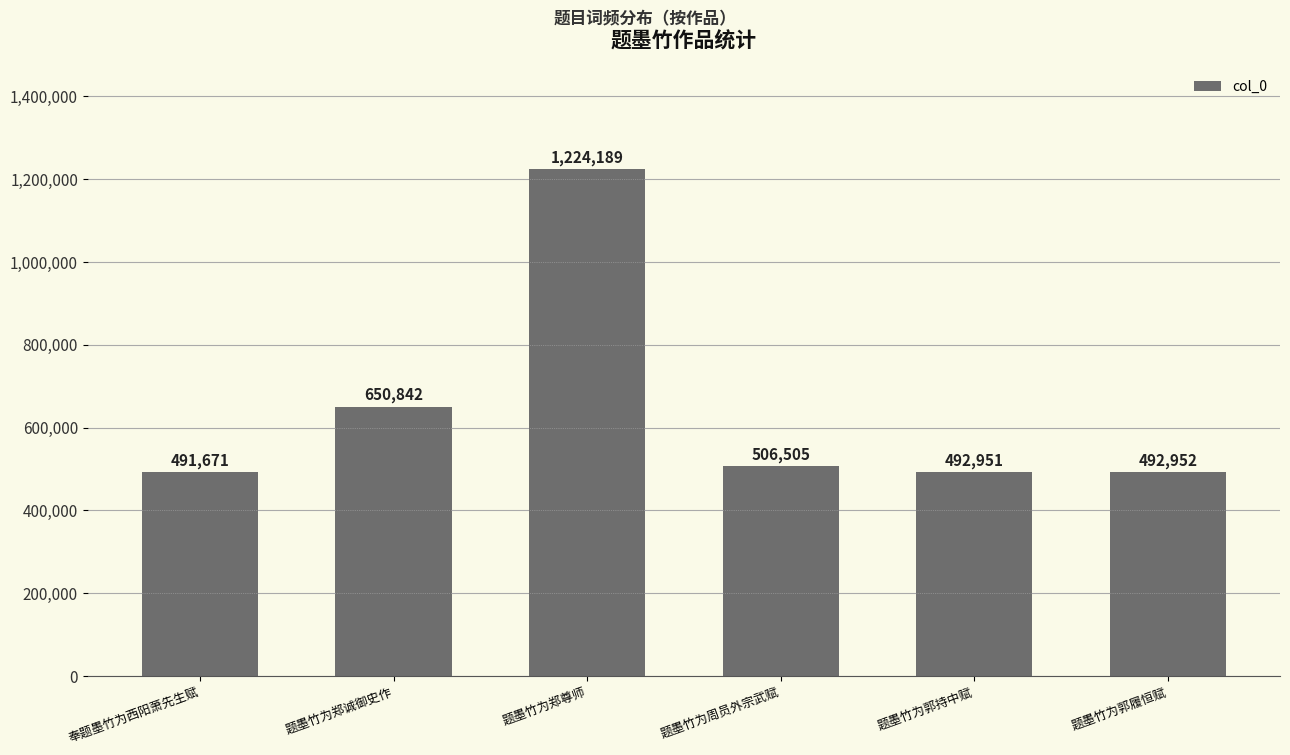

Are the bars horizontal?

No